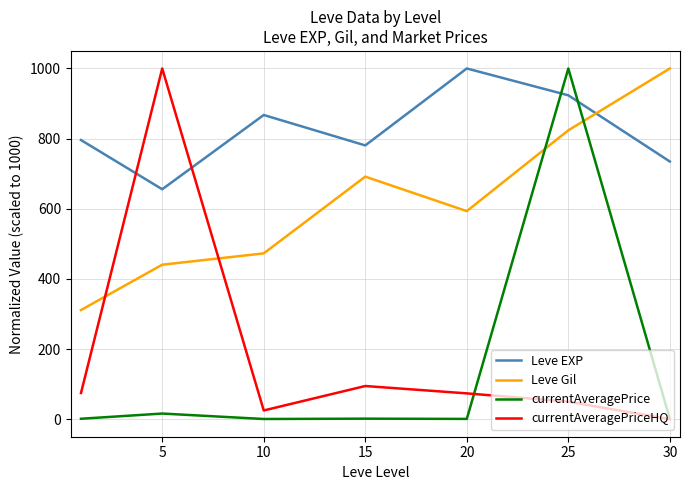

What is the greatest value displayed?

1000.0